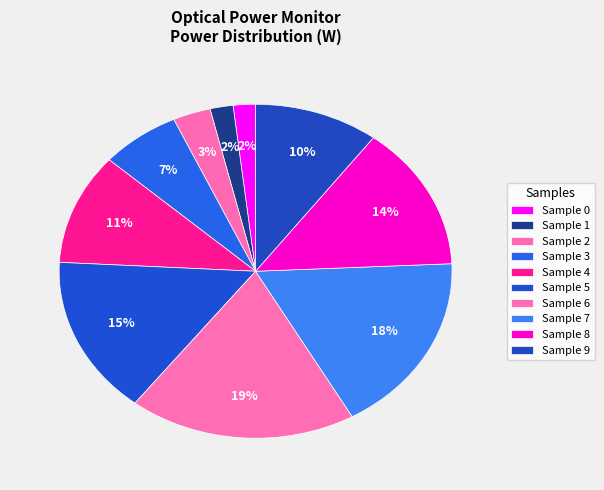

How many segments does this pie chart have?

10